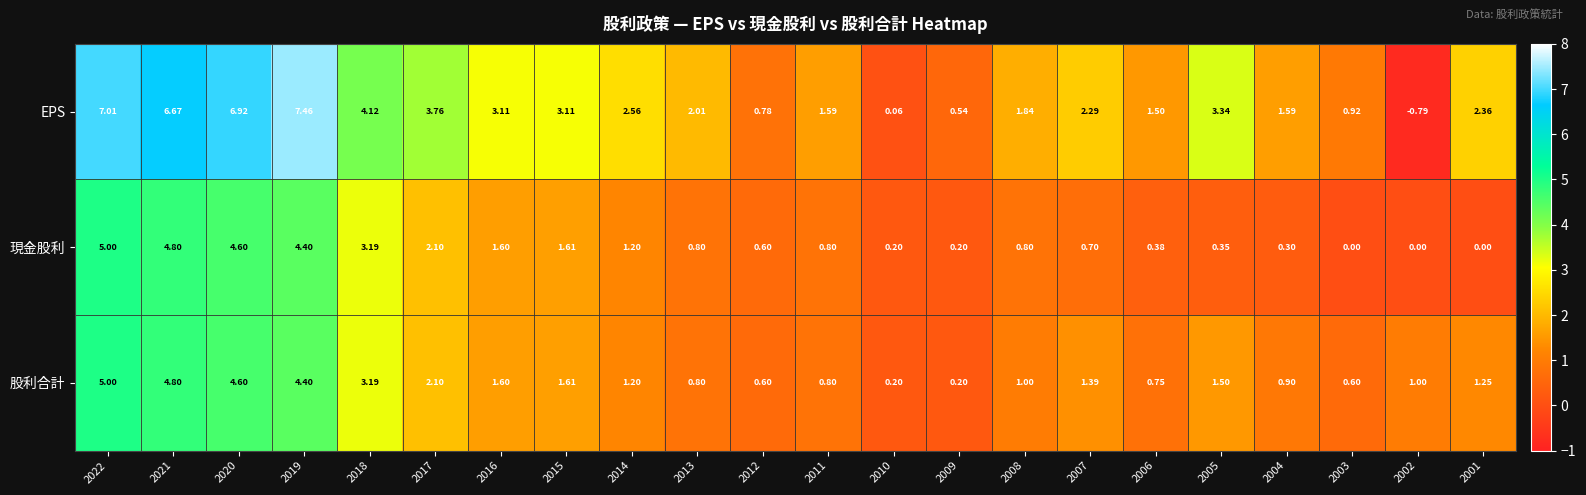

Rank the series at 2001 from highest to lowest value.

EPS, 股利合計, 現金股利